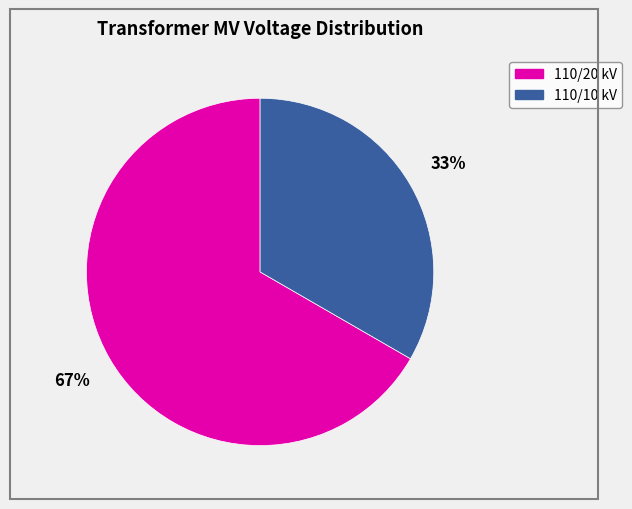

Does any single category account for the majority?

Yes